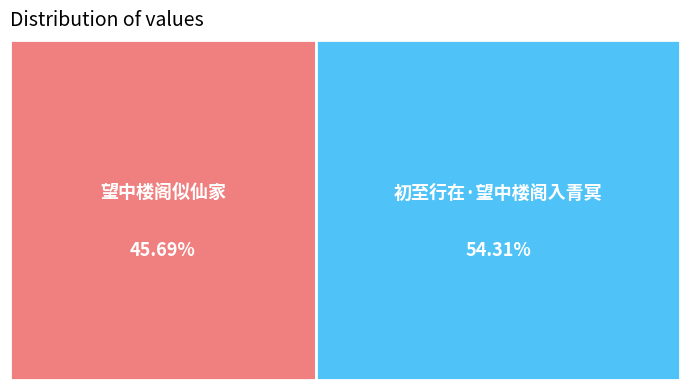

How much of the chart is everything except 望中楼阁似仙家?

54.3%